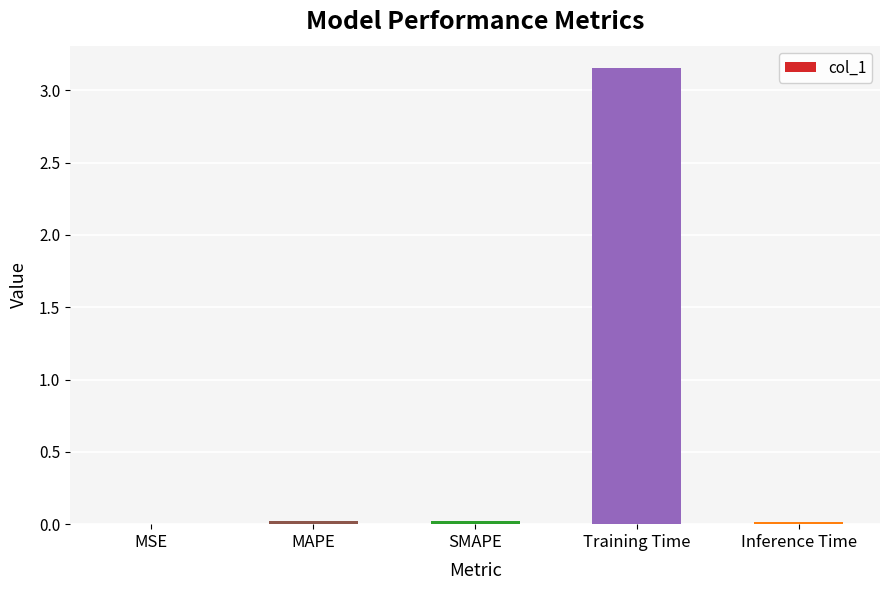

Which has a higher value, Training Time or Inference Time?

Training Time